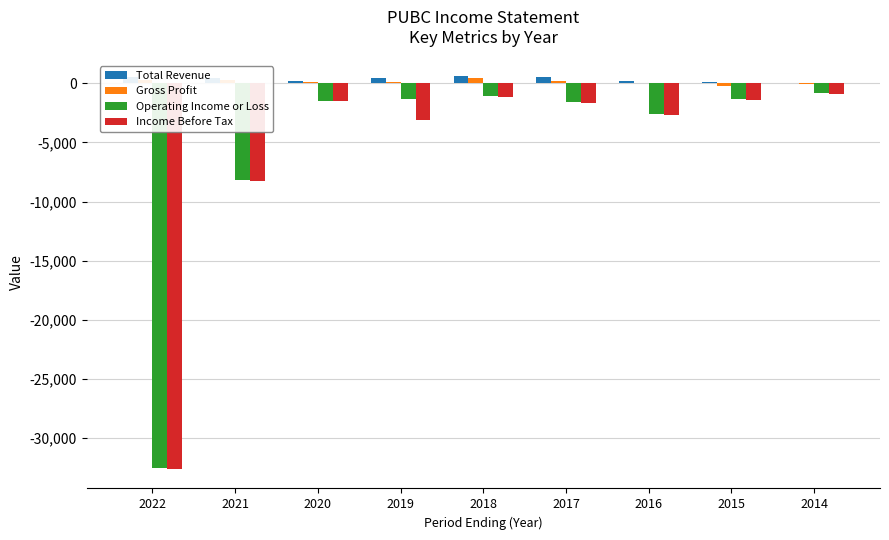

The value of Income Before Tax at 2017 is -1700. True or false?

True